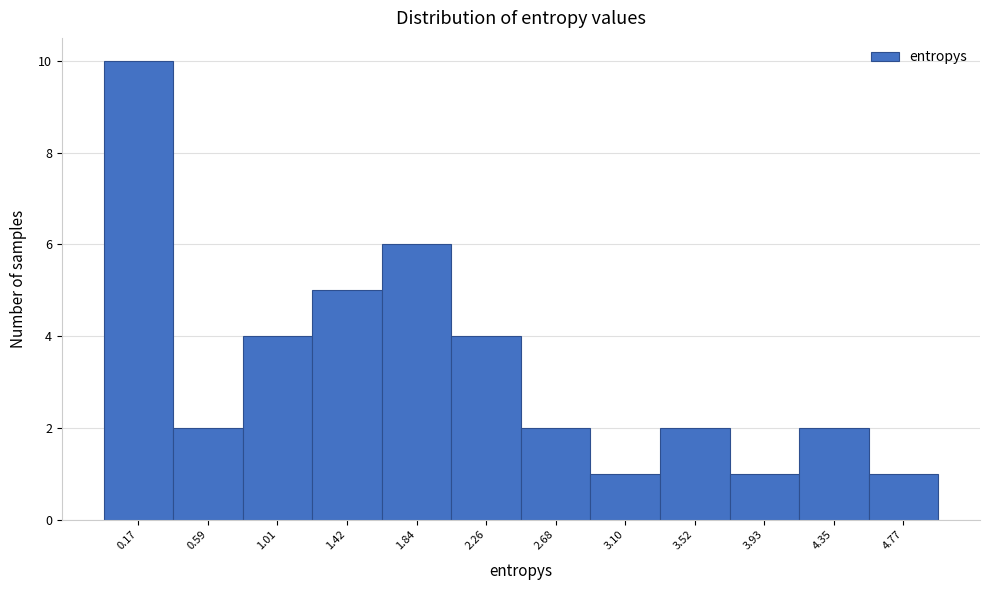

Reading right to left, extract all data points from this chart.

4.77=1	4.35=2	3.93=1	3.52=2	3.10=1	2.68=2	2.26=4	1.84=6	1.42=5	1.01=4	0.59=2	0.17=10